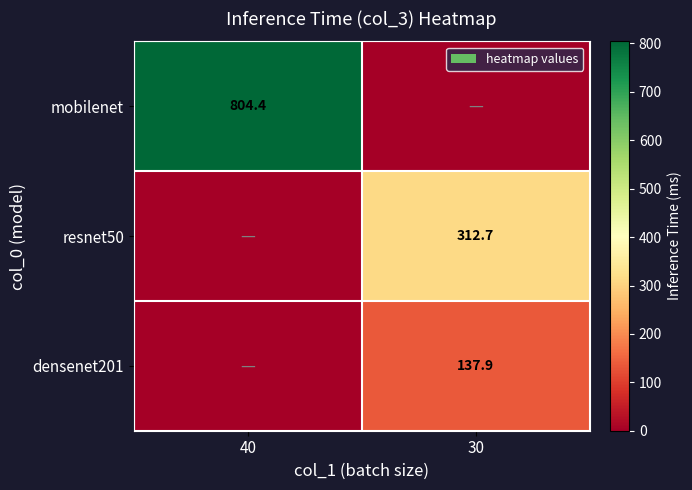

Is the value of resnet50 at 30 greater than the value of mobilenet at 40?

No